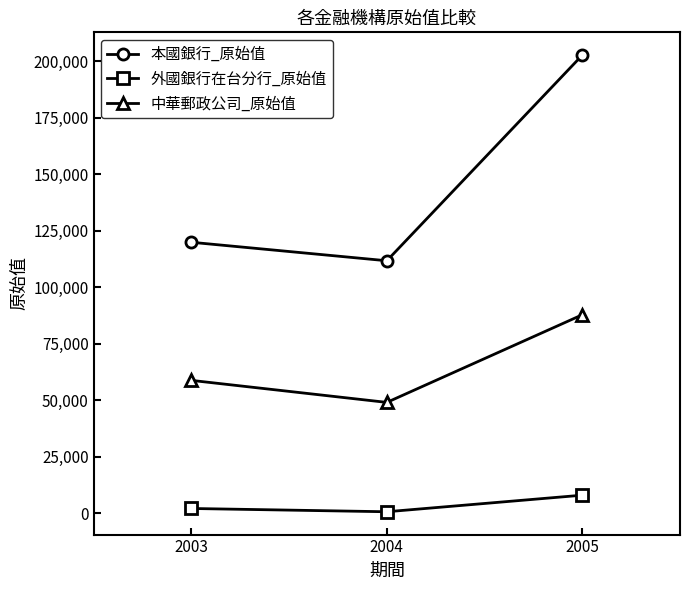

What is the value of the 外國銀行在台分行_原始值 point at the 1st from the left?

2200